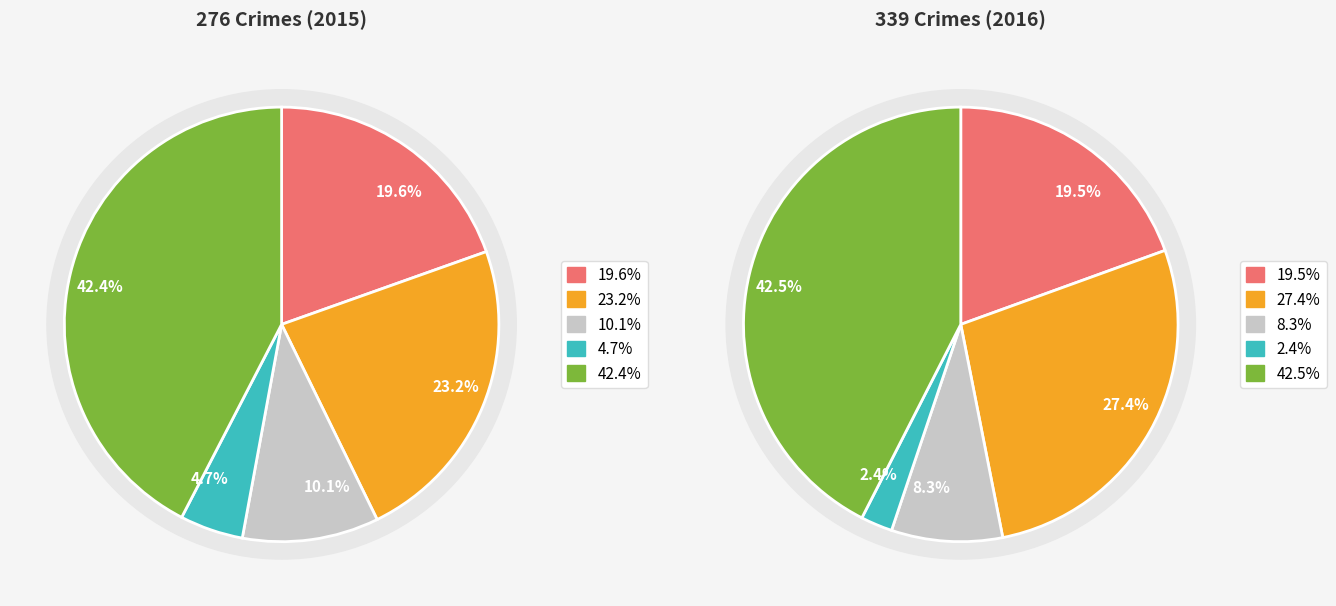

What percentage do Aggravated Assault and Aggravated Battery together represent?

42.8%